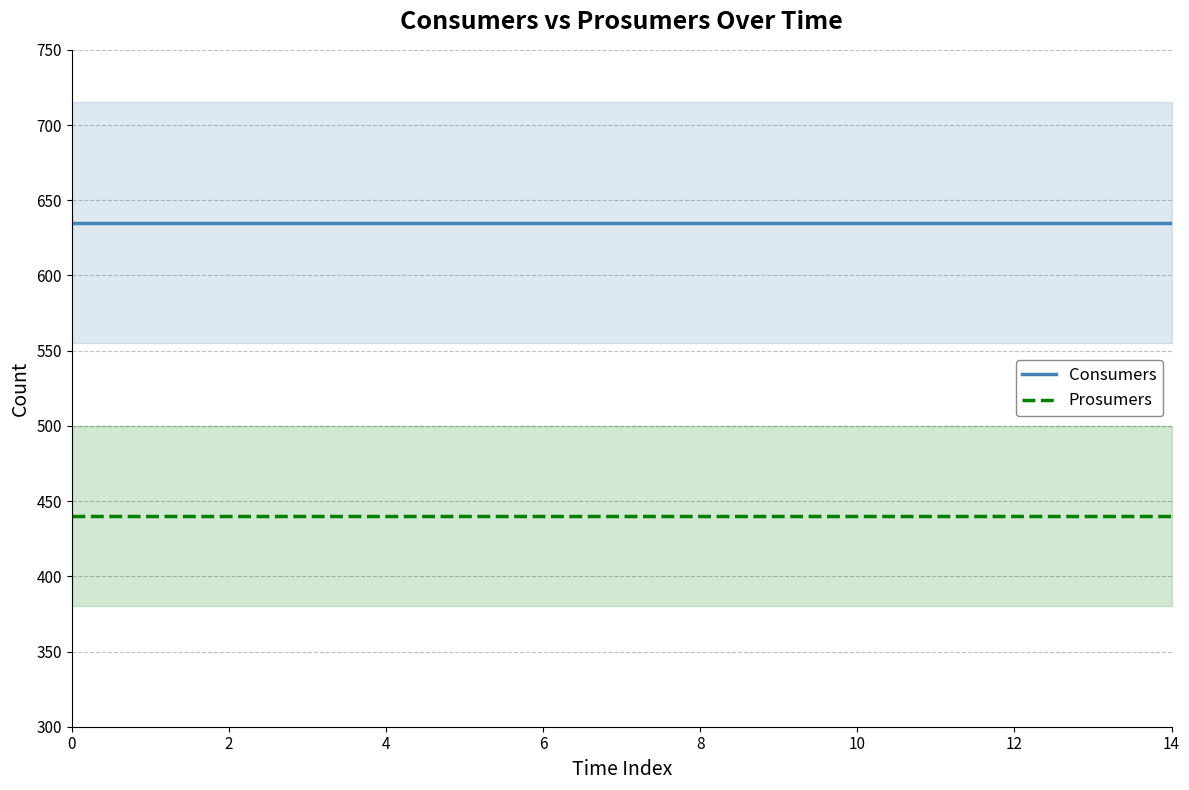

True or false: Prosumers and Consumers cross at least once.

False